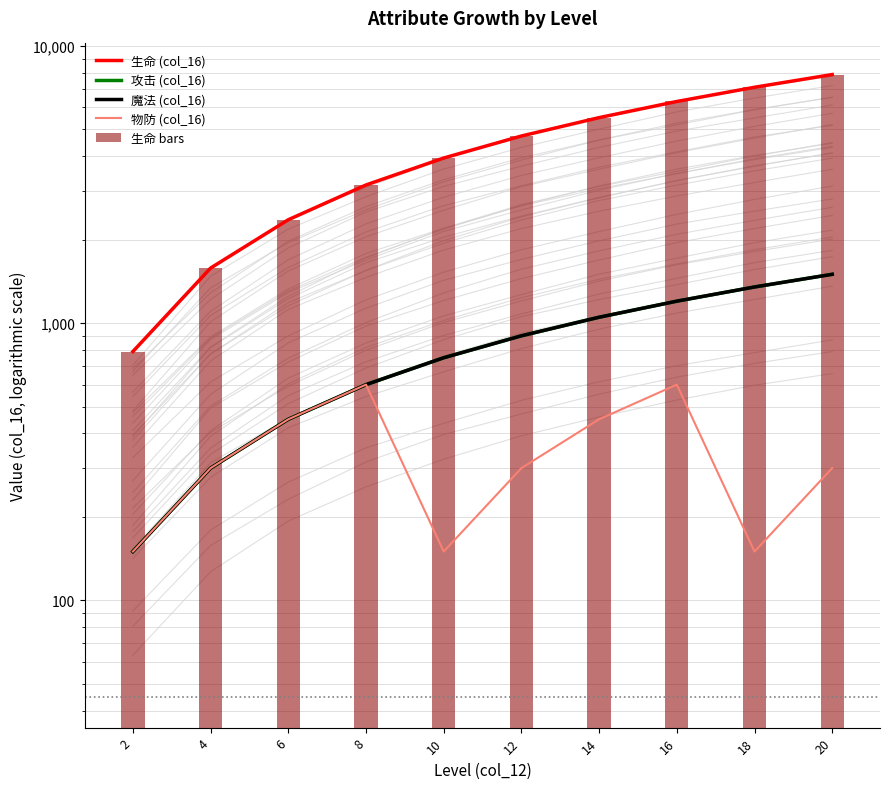

What is the value of the 攻击 (col_16) bar at the 3rd from the left?

450